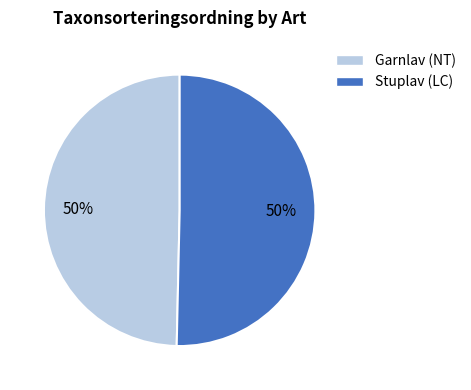

To the nearest percent, what is the combined percentage of Garnlav (NT) and Stuplav (LC)?

100%